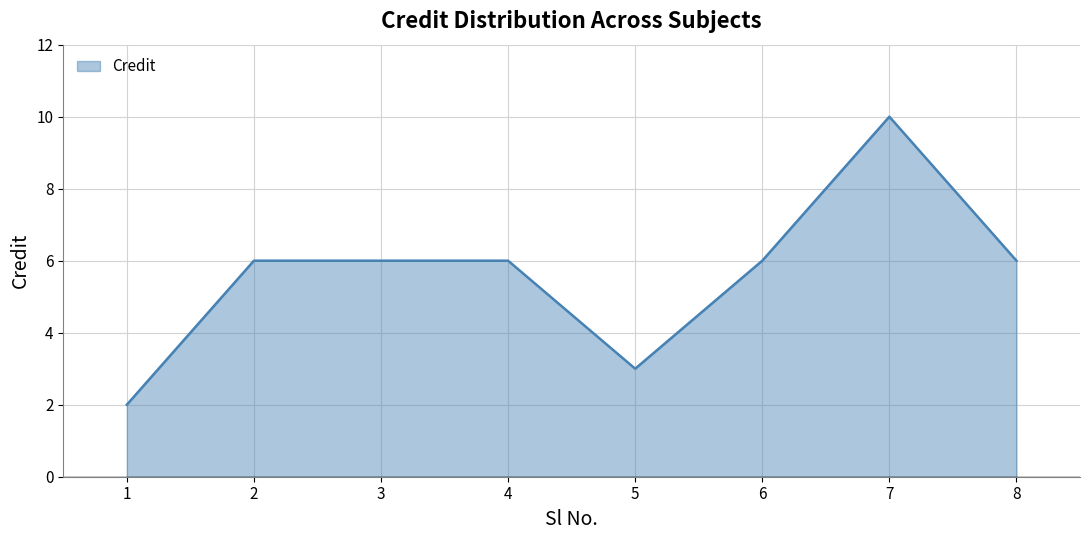

Which has a higher value, 3 or 1?

3